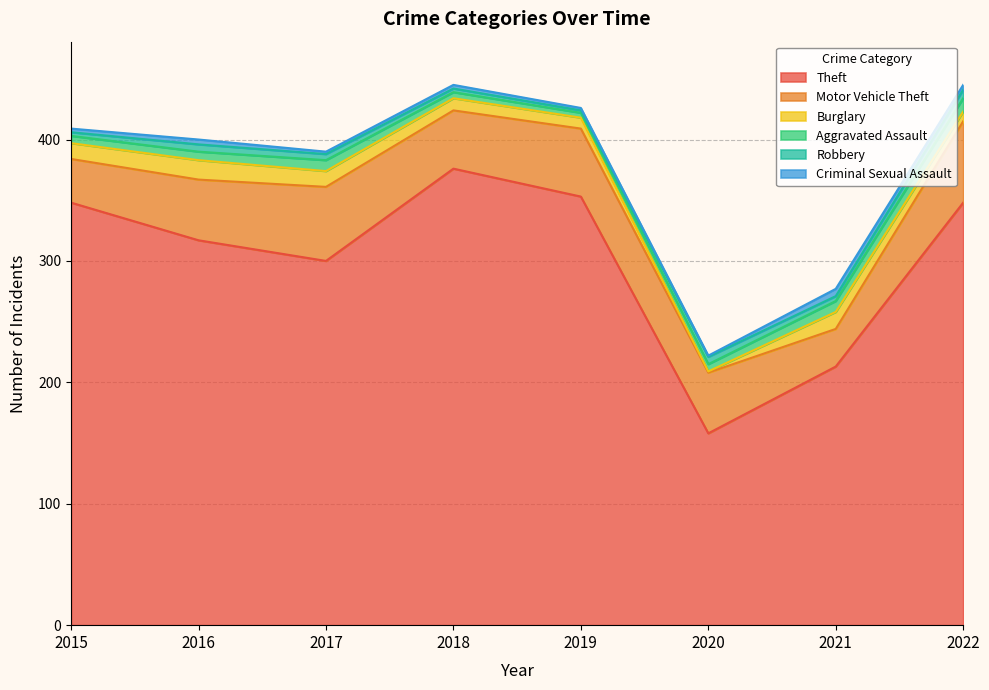

Which series has the largest total across all categories?

Theft